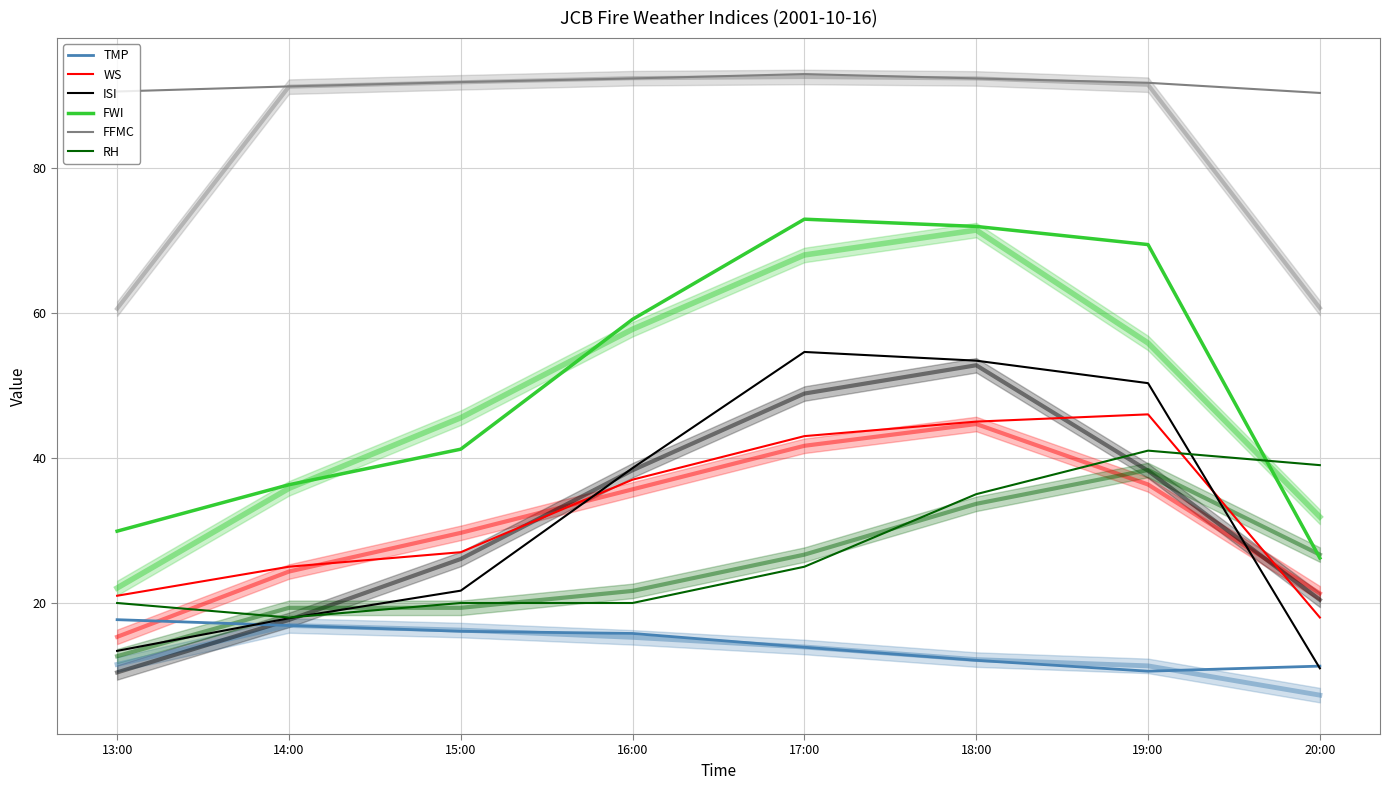

What is the difference between the WS values at 15:00 and 14:00?

2.0